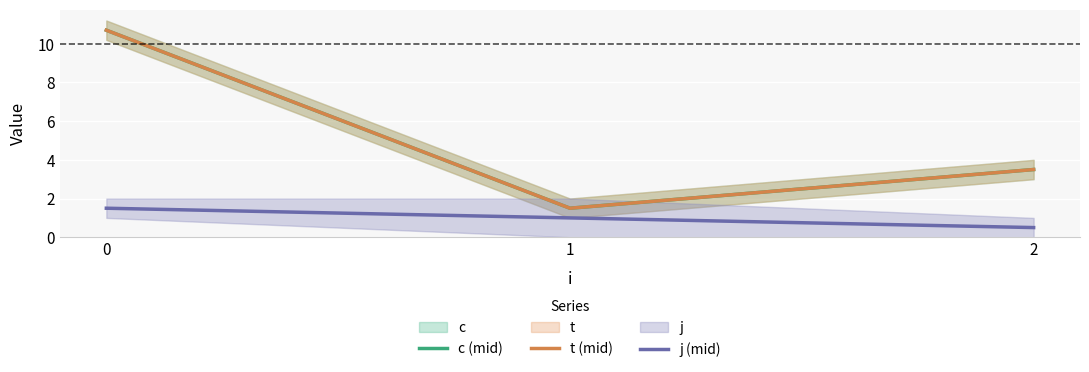

Reading right to left, transcribe all the data shown in this chart.

c (mid): 2=3.5	1=1.5	0=10.7
t (mid): 2=3.5	1=1.5	0=10.7
j (mid): 2=0.5	1=1.0	0=1.5